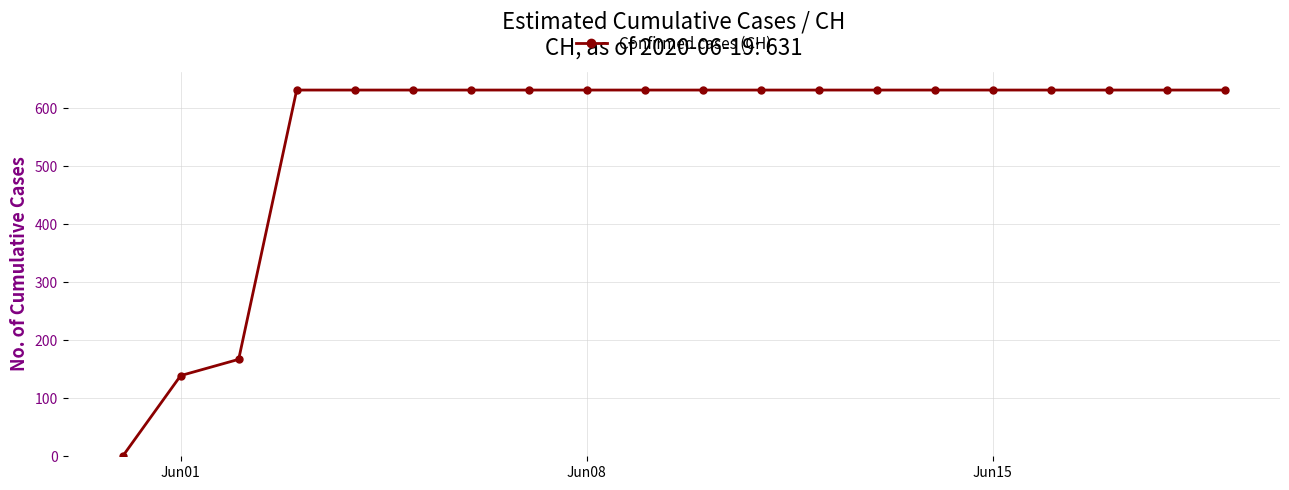

What is the sum of all values?

11033